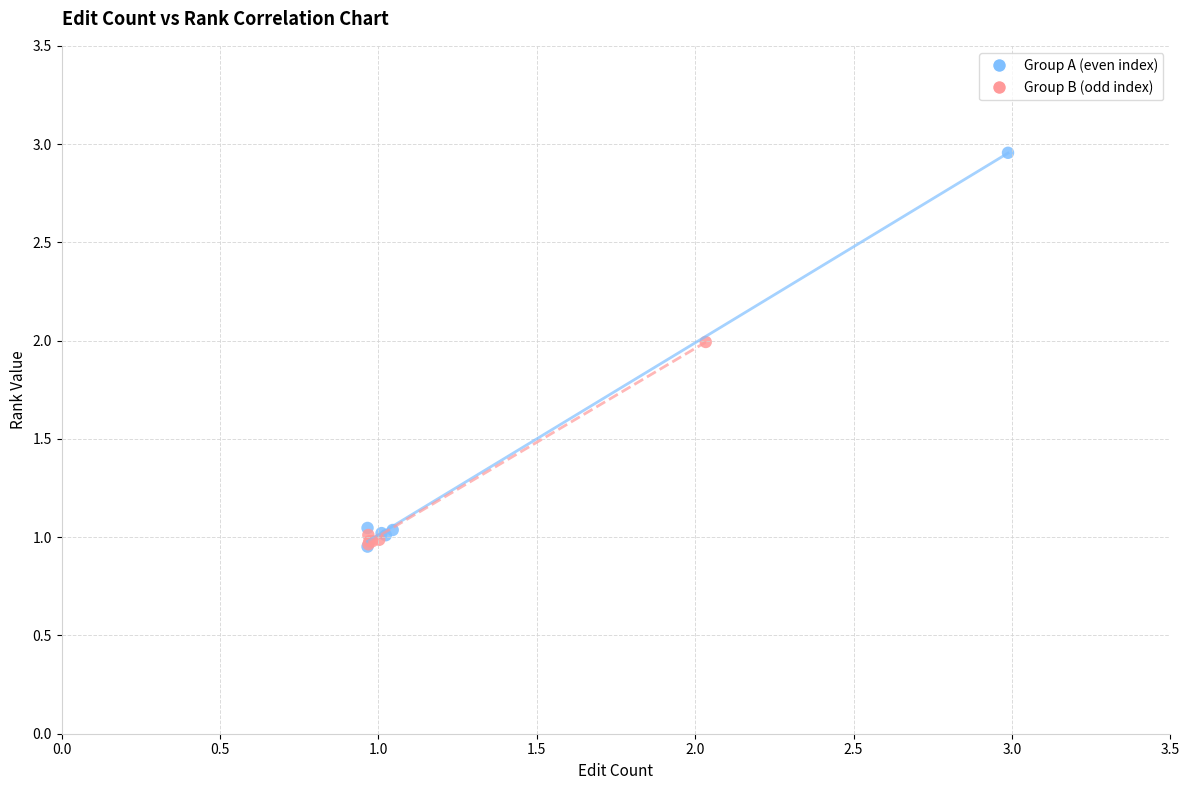

Which series has the largest Y range (max minus min)?

Group A (even index)